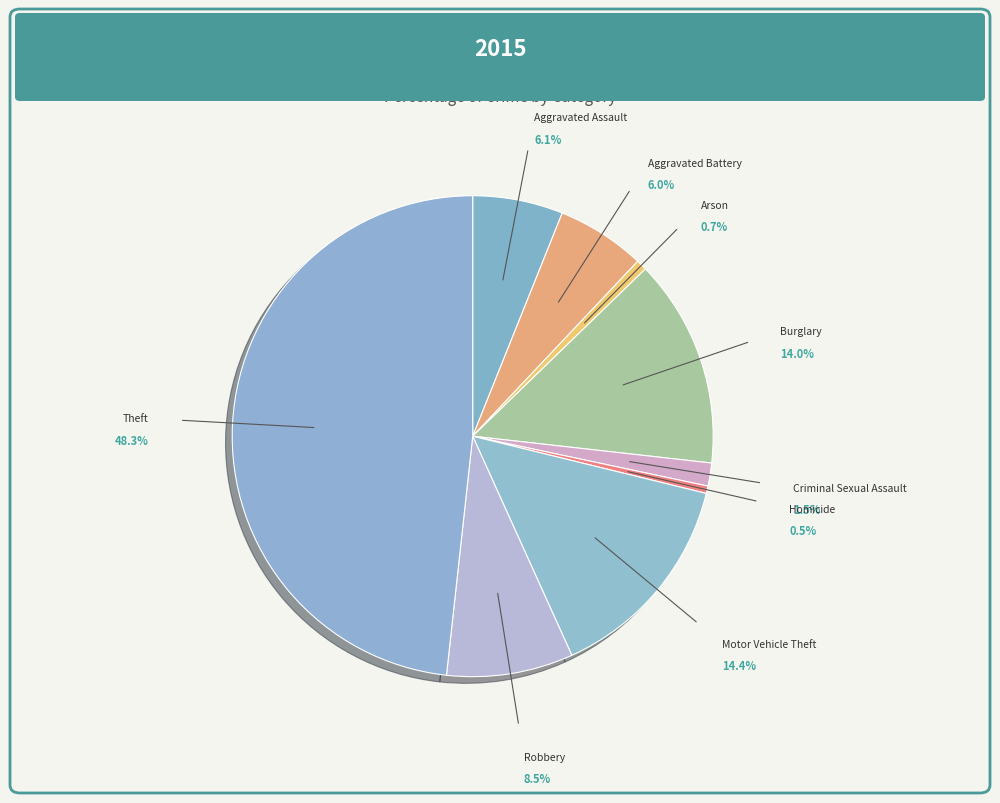

Does Aggravated Assault represent more than half of the total?

No